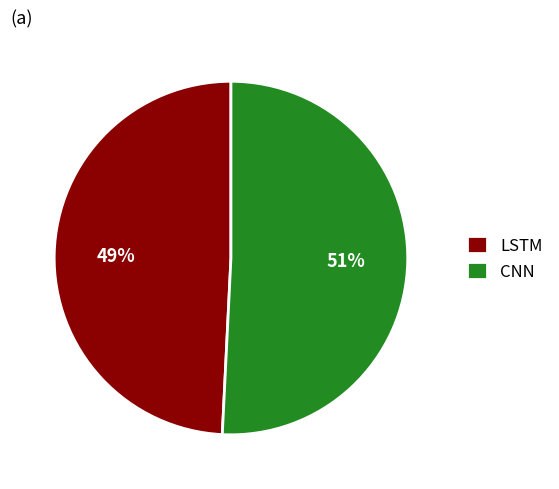

Combined, do LSTM and CNN account for over 50%?

Yes